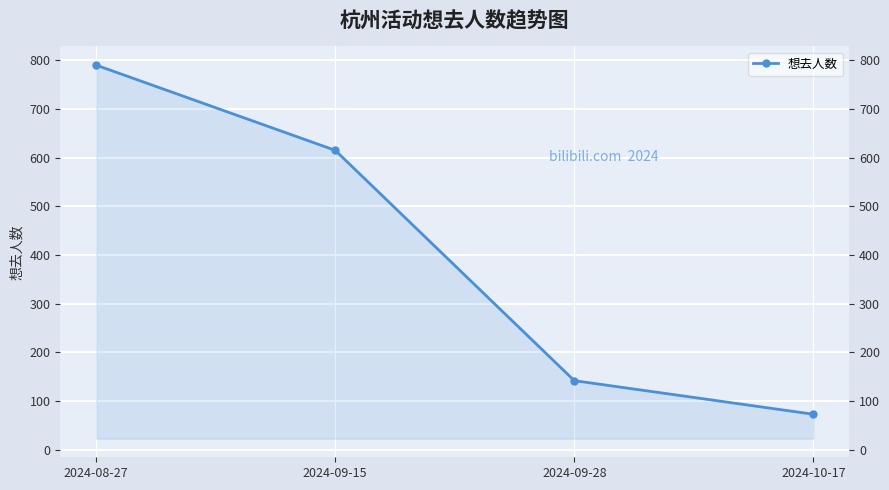

Is it true that the value at 2024-10-17 is 73?

True